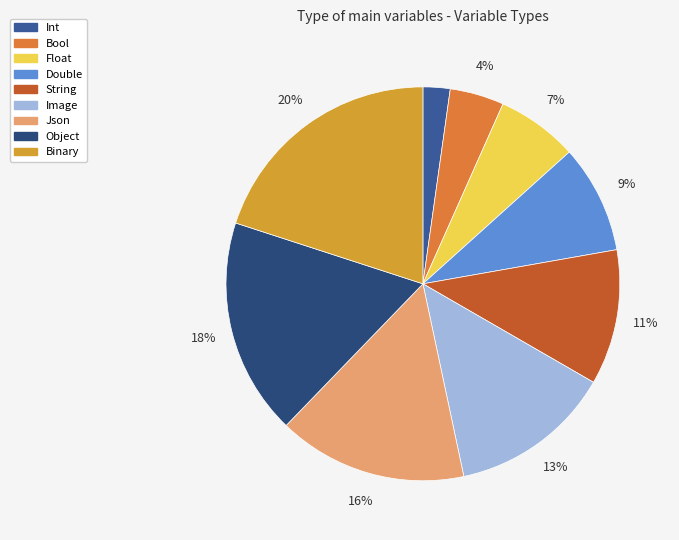

The Binary slice represents 20% of the pie. True or false?

True